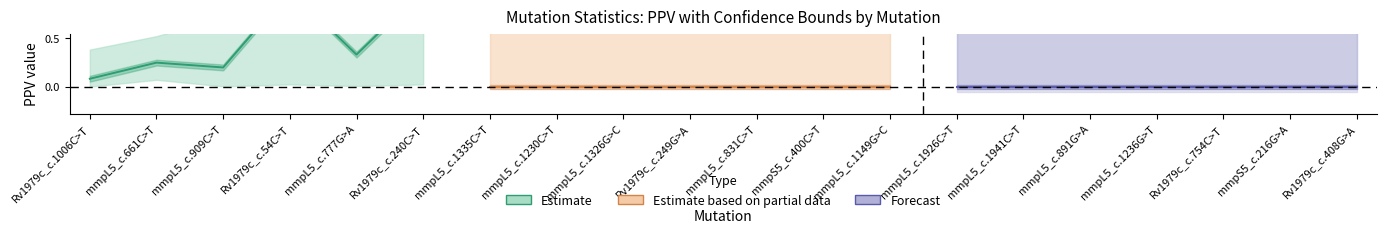

The value of Sens at mmpL5_c.661C>T is 0.0. True or false?

False